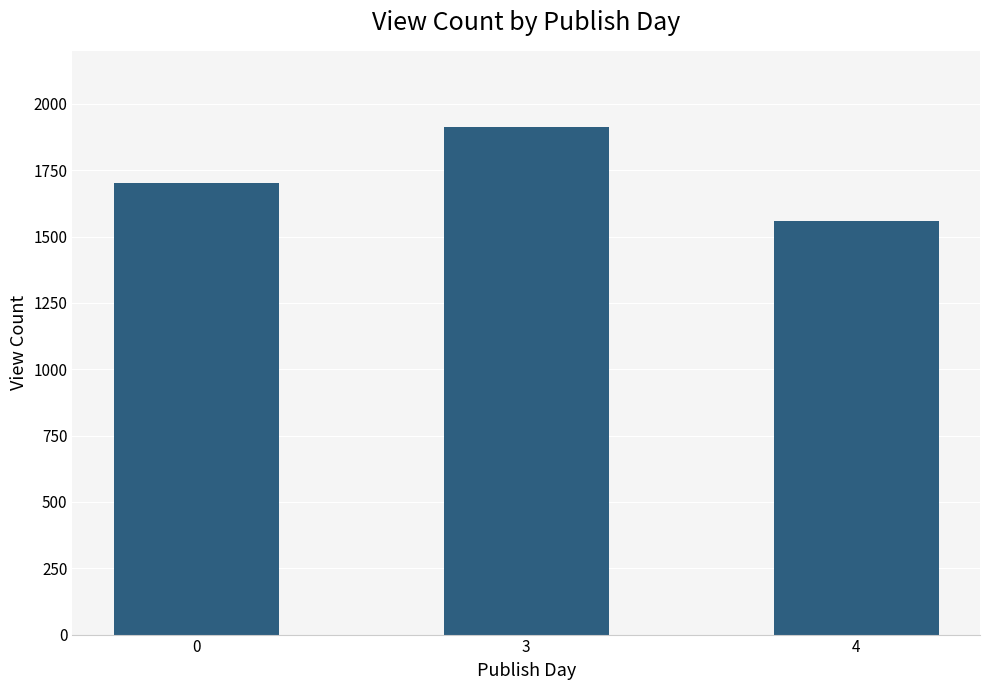

What is the difference between the values at 4 and 0?

143